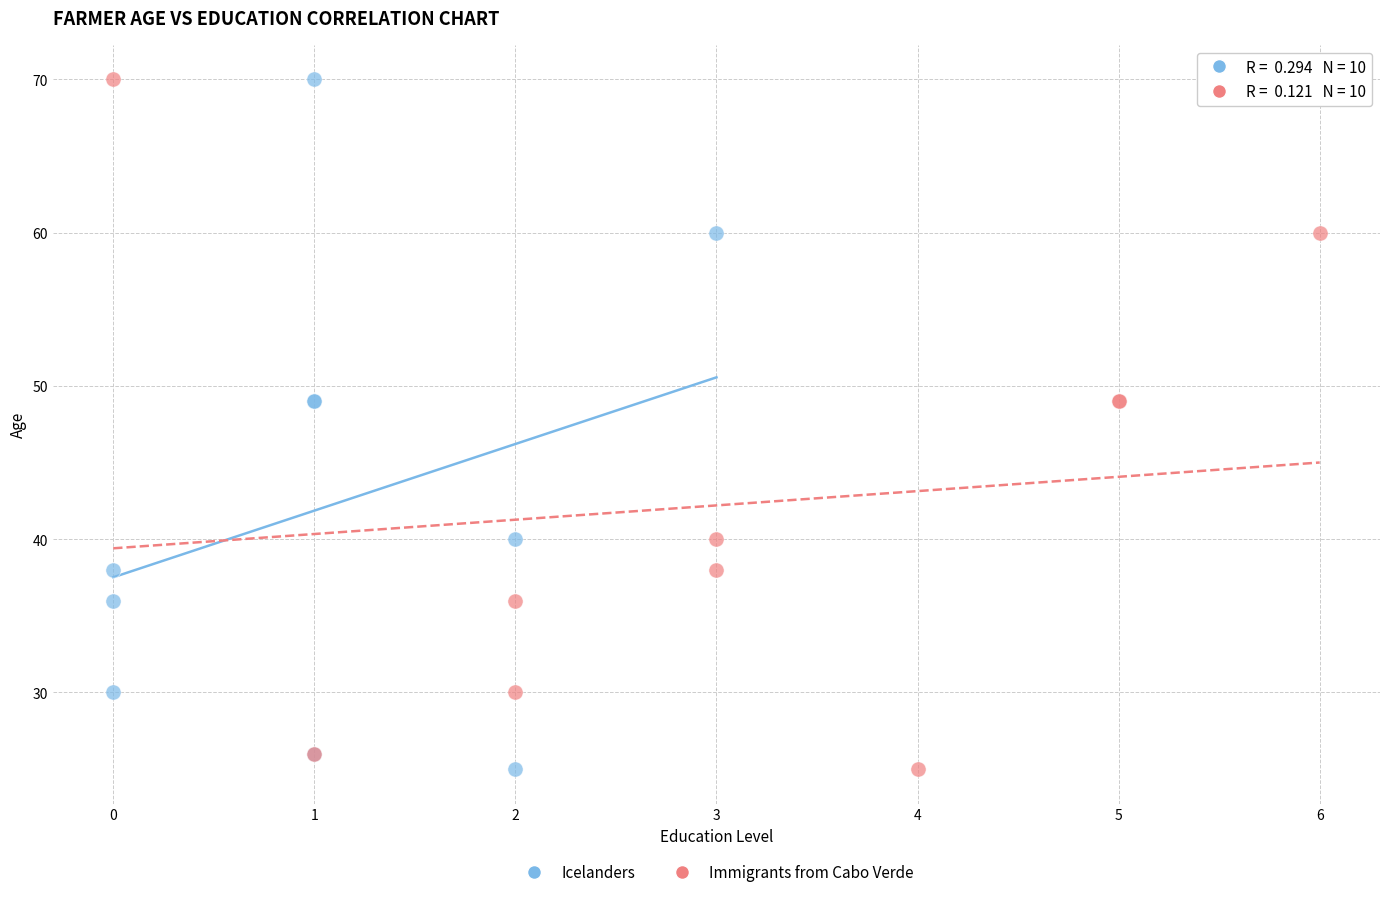

What are all the series names shown in the legend?

Icelanders, Immigrants from Cabo Verde